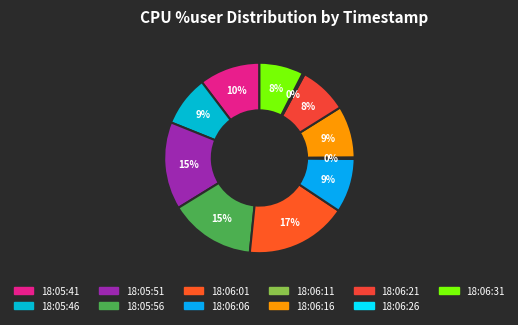

How many slices are in this pie chart?

11